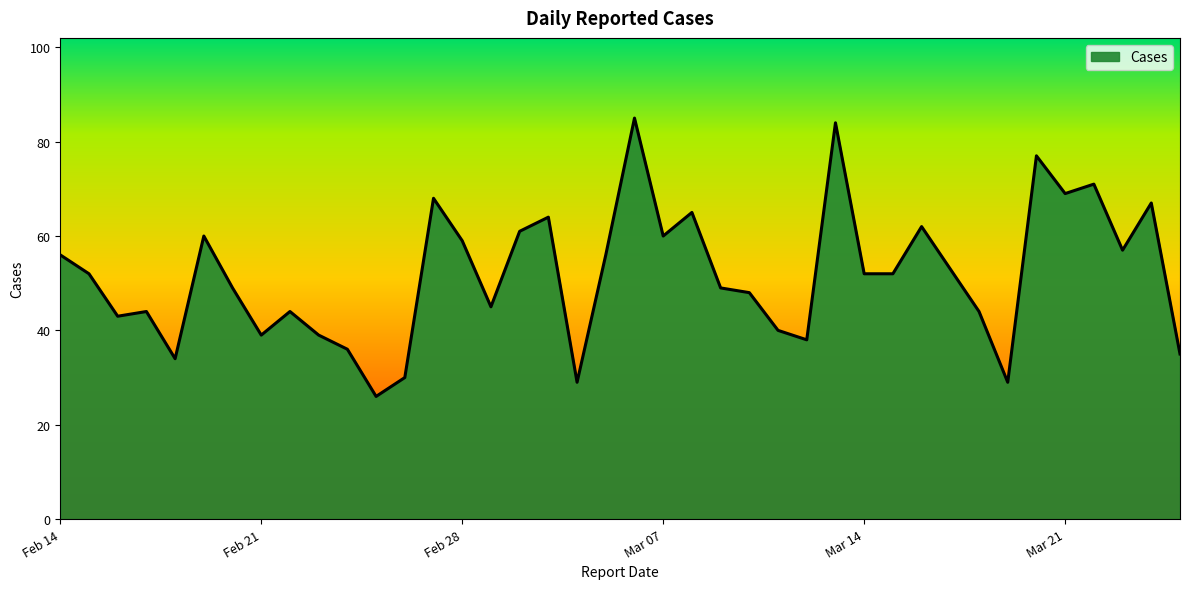

Does the chart display data point markers on the line(s)?

No